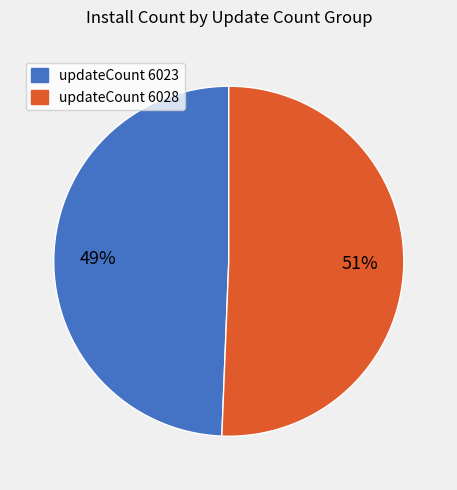

Which slice represents more than half of the pie?

updateCount 6028